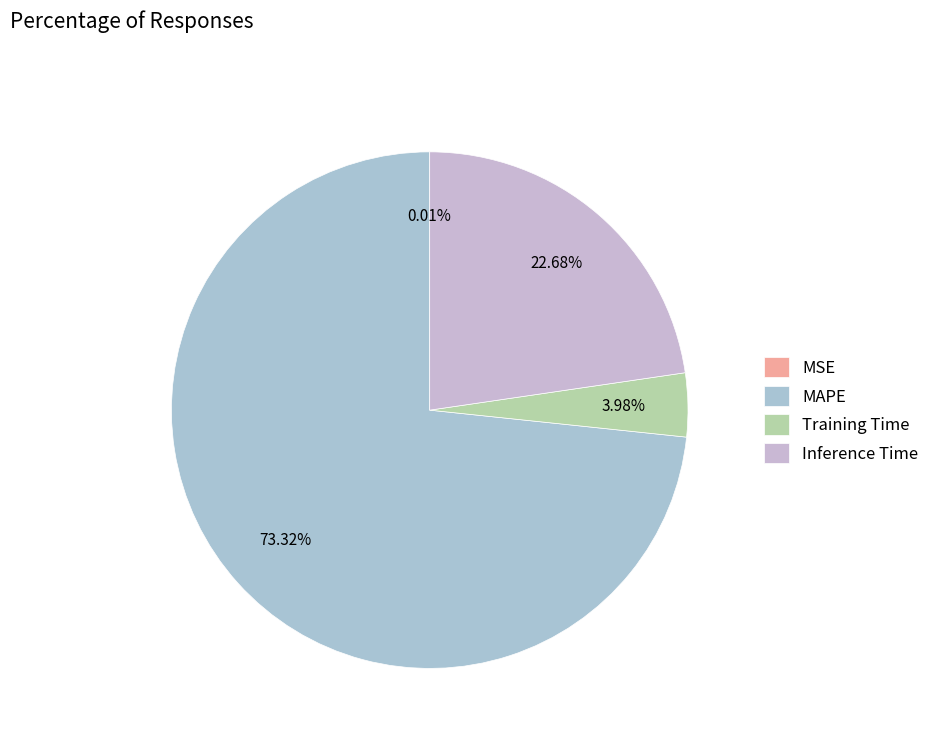

What percentage is NOT represented by MAPE?

26.7%